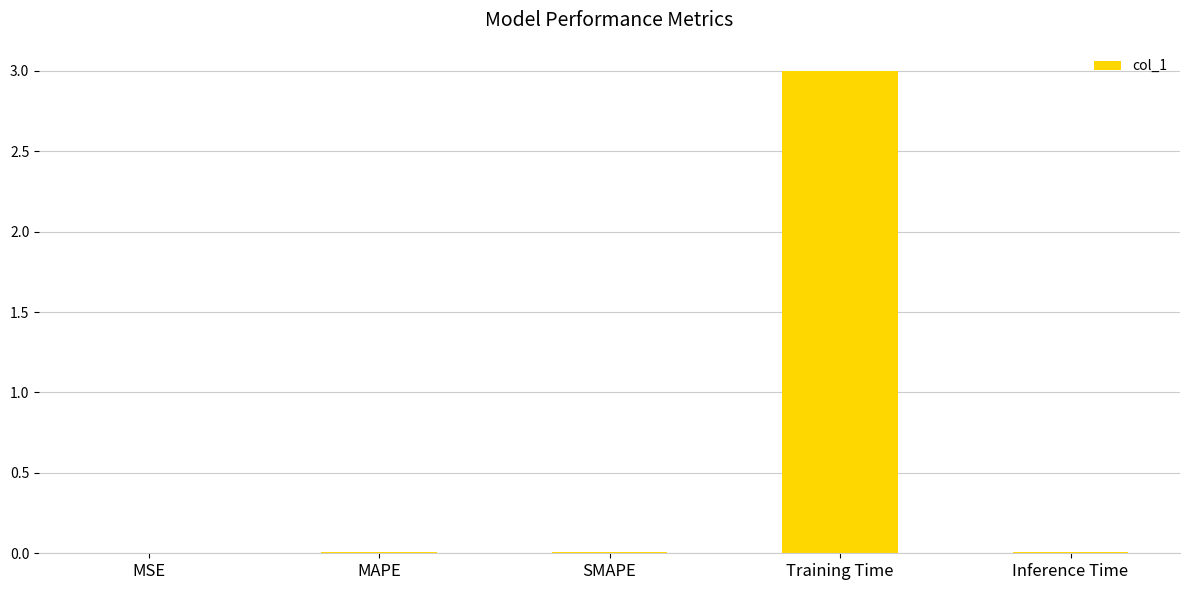

What is the sum of all values?

3.0